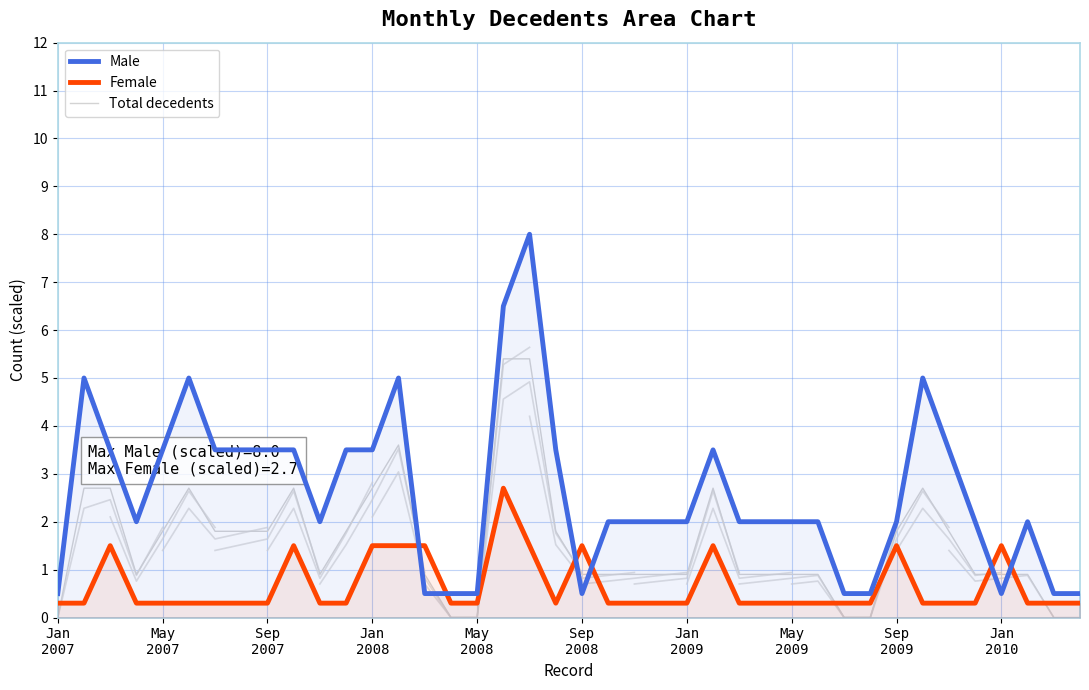

At which category is the sum across all series the highest?

18